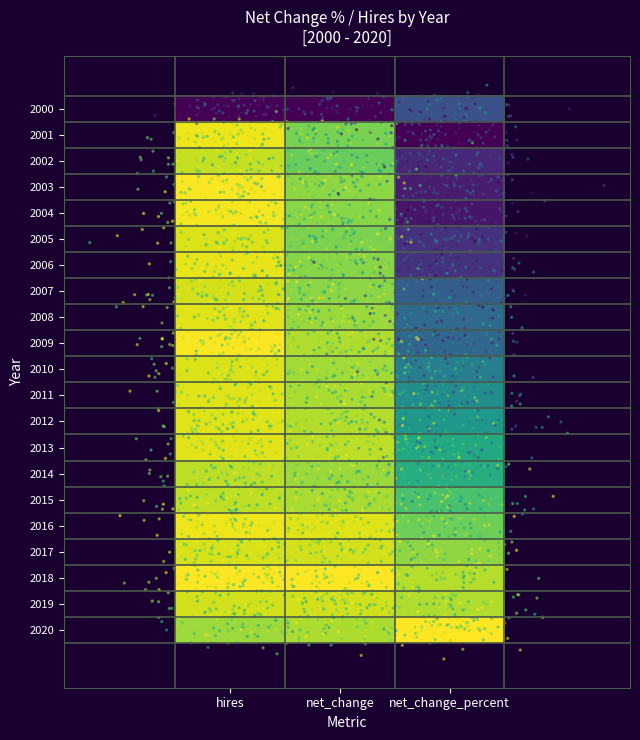

What is the total value across all series at net_change_percent?

9.6